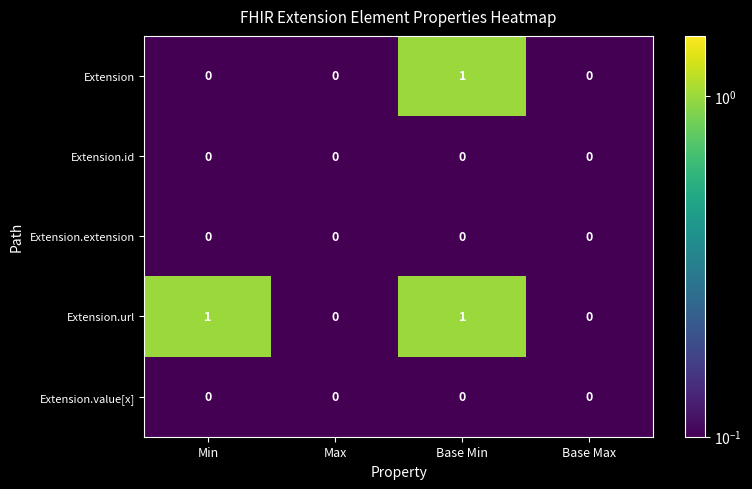

Between Min and Base Max, which series saw the biggest shift?

Extension.url